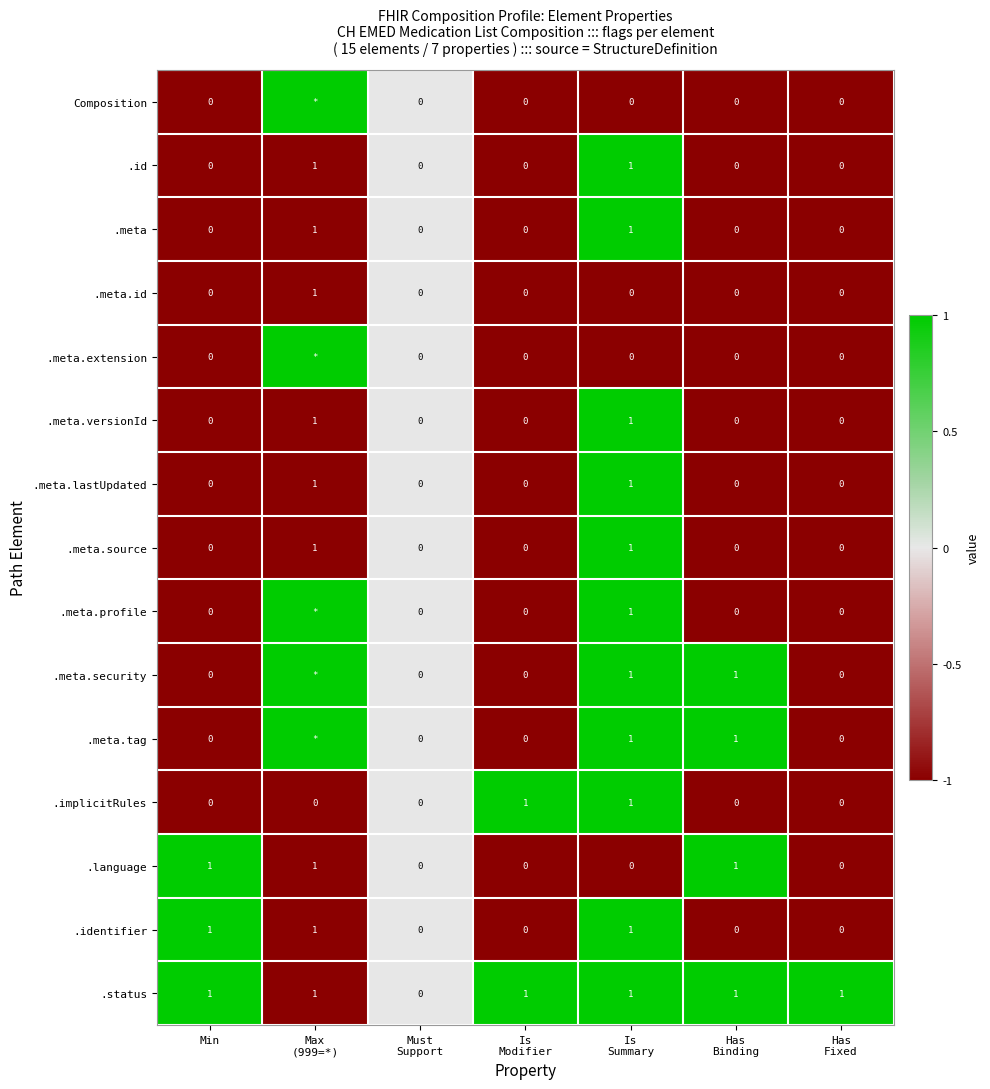

How many values in the .meta.source series exceed 0?

2